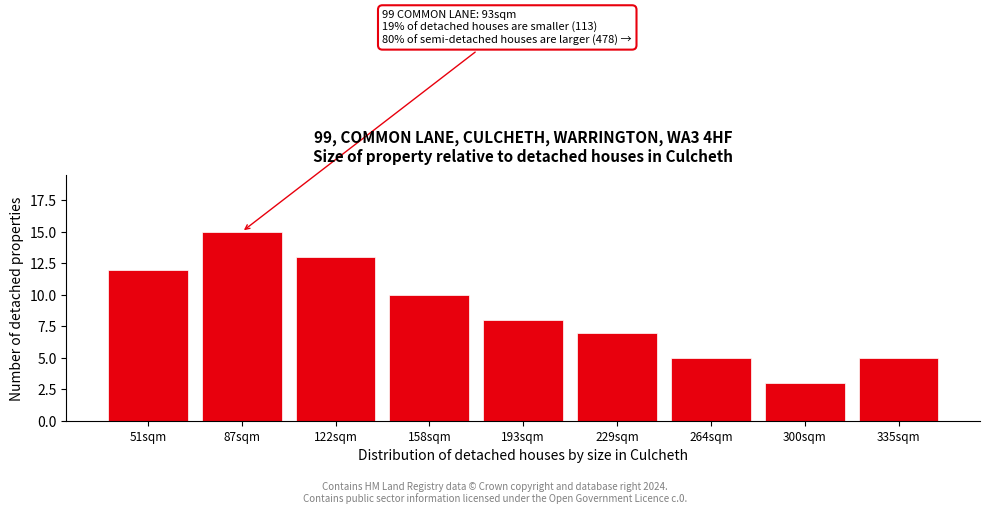

Reading left to right, transcribe all the data shown in this chart.

51sqm=12	87sqm=15	122sqm=13	158sqm=10	193sqm=8	229sqm=7	264sqm=5	300sqm=3	335sqm=5